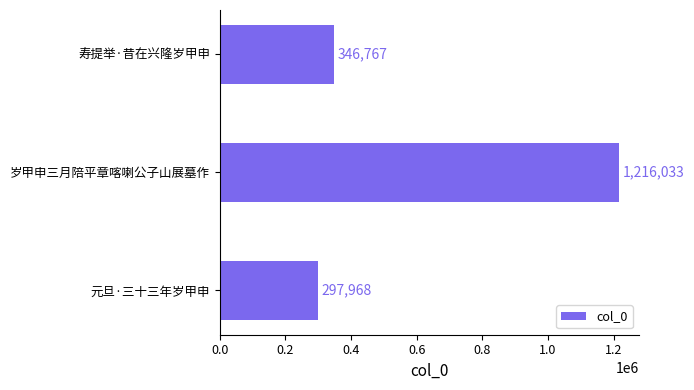

How many series are shown in this chart?

1